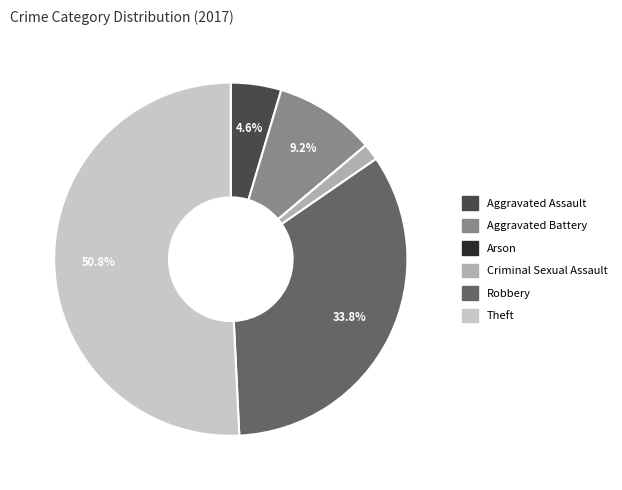

True or false: Aggravated Battery accounts for 9% of the total.

True